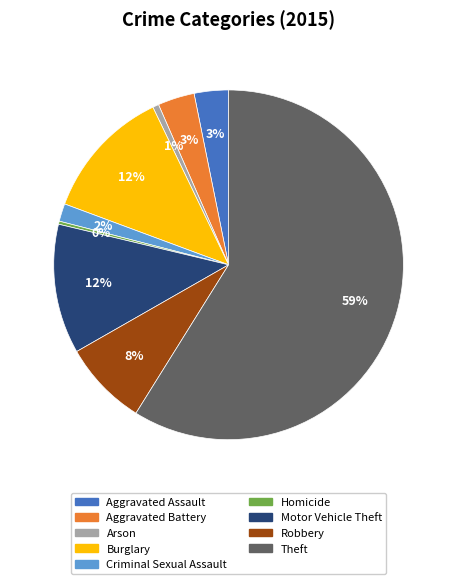

Count the number of slices in the pie.

9